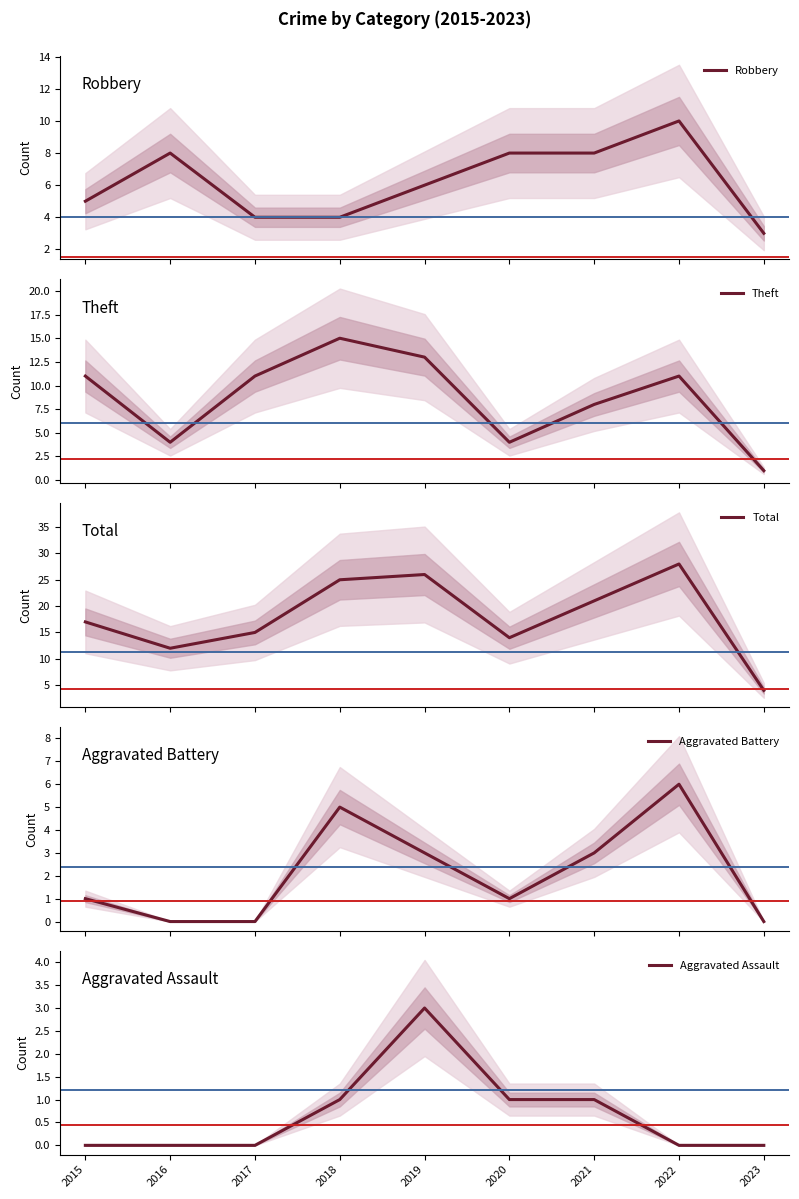

What is the difference between the maximum and minimum values in the Robbery series?

7